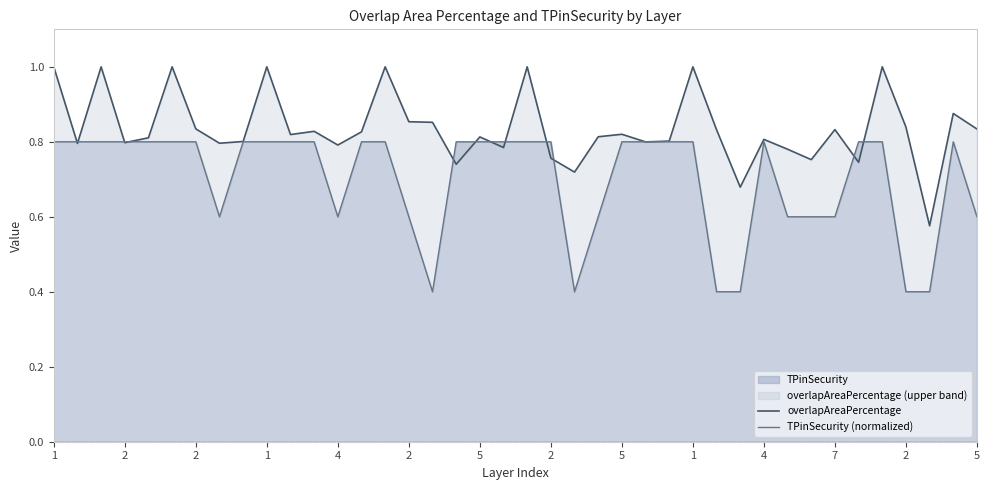

Which series has the largest total across all categories?

overlapAreaPercentage